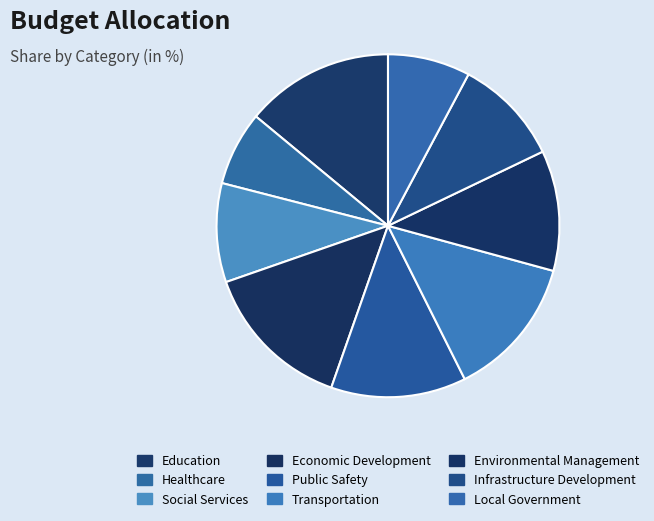

Approximately how many times larger is the value at Education compared to Public Safety?

1.1